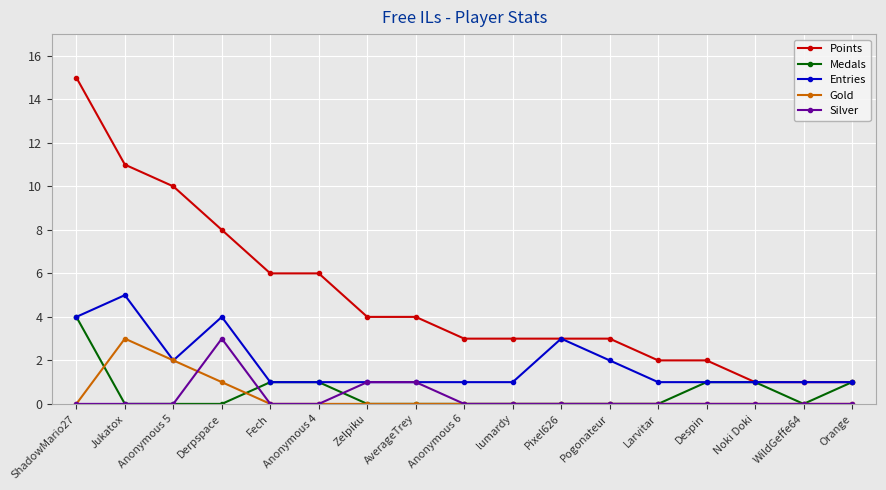

Reading left to right, transcribe all the data shown in this chart.

Points: 15	11	10	8	6	6	4	4	3	3	3	3	2	2	1	1	1
Medals: 4	0	0	0	1	1	0	0	0	0	0	0	0	1	1	0	1
Entries: 4	5	2	4	1	1	1	1	1	1	3	2	1	1	1	1	1
Gold: 0	3	2	1	0	0	0	0	0	0	0	0	0	0	0	0	0
Silver: 0	0	0	3	0	0	1	1	0	0	0	0	0	0	0	0	0